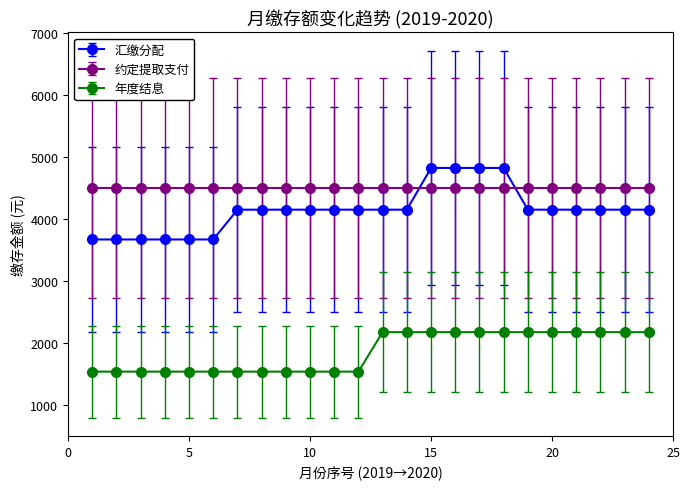

At how many categories does at least one series exceed 4364?

24